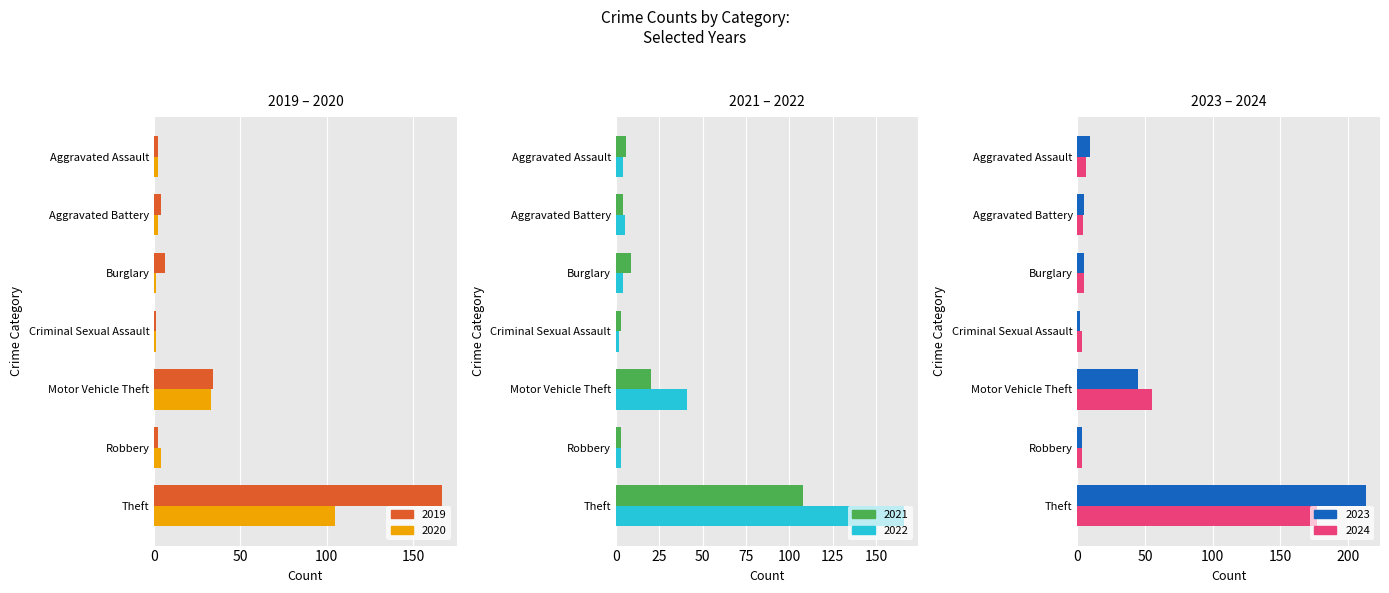

Which series changed the most between Aggravated Assault and Criminal Sexual Assault?

2023